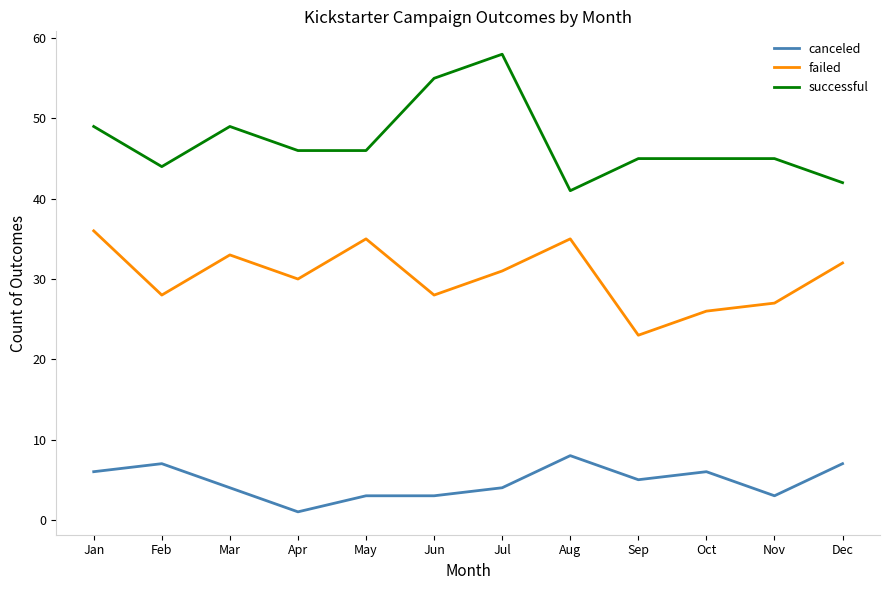

Read the successful value at Mar, to the nearest 10.

50